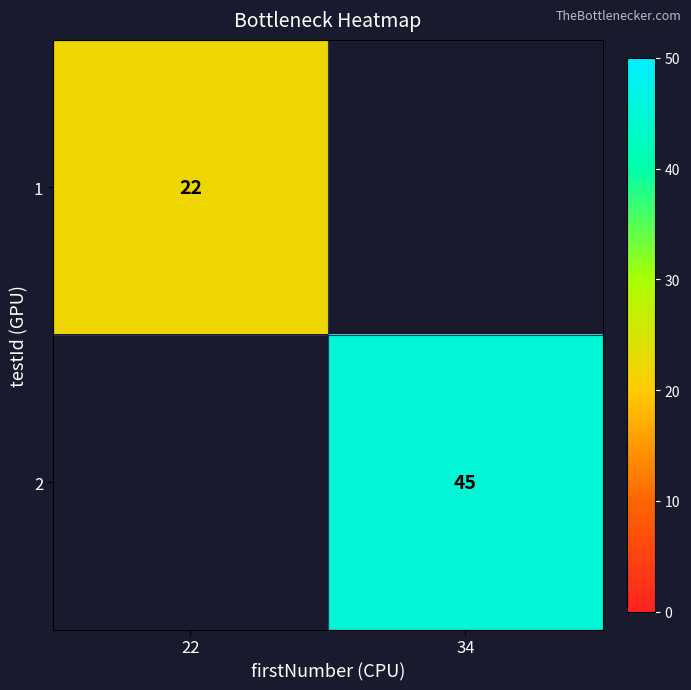

True or false: 2 has a value of 45 at 34.

True